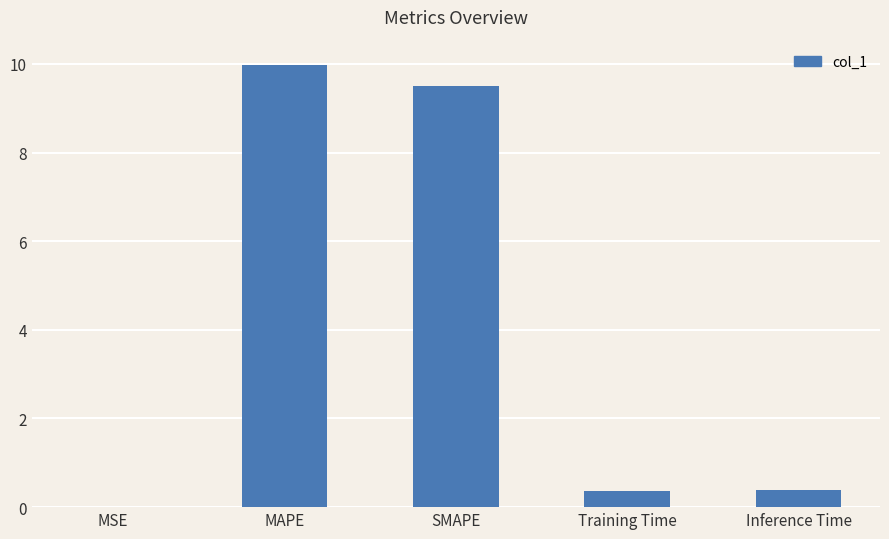

What is the maximum value shown in the chart?

10.0